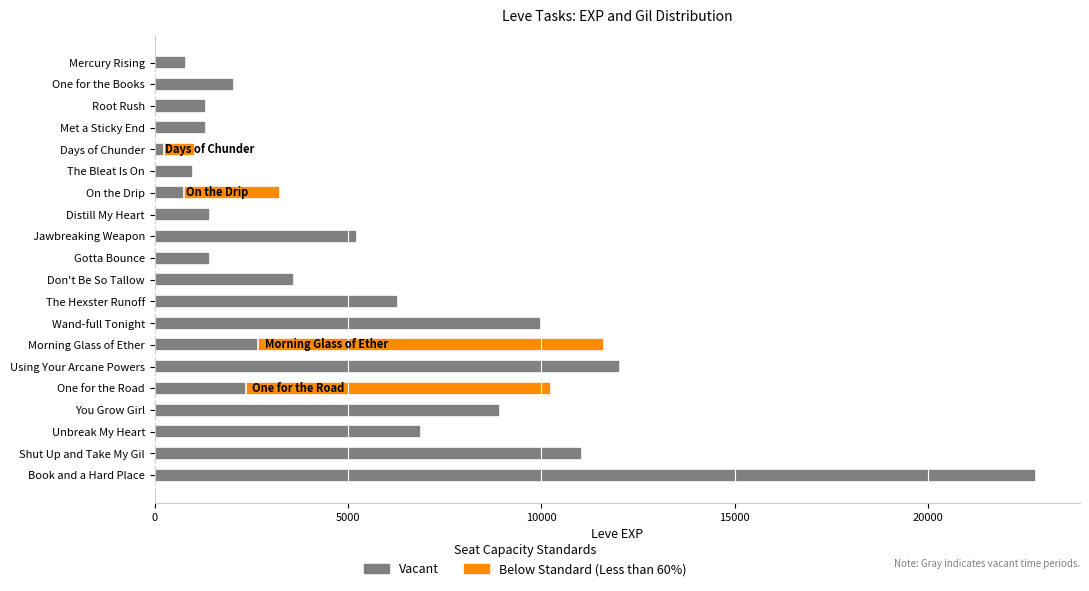

Reading left to right, transcribe all the data shown in this chart.

Vacant: 800	2040	1330	1330	800	980	2490	1420	5220	1420	3600	6280	9990	8930	12030	7880	8930	6880	11040	22790
Below Standard (Less than 60%): 0	0	0	0	800	0	2490	0	0	0	0	0	0	8930	0	7880	0	0	0	0